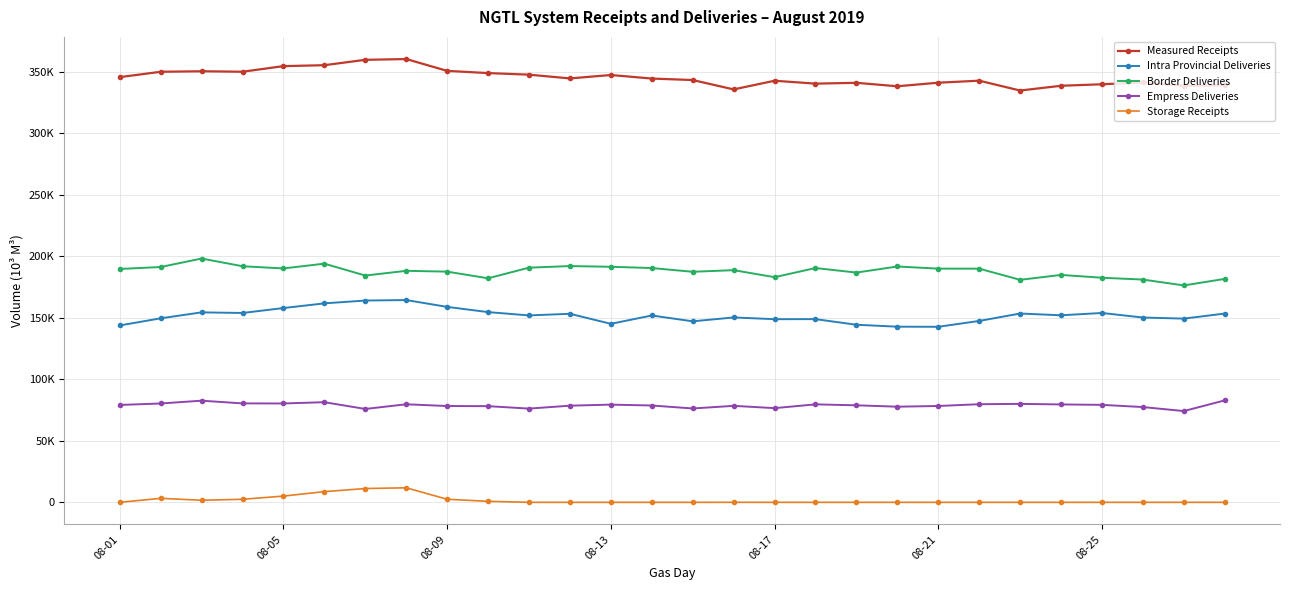

True or false: Intra Provincial Deliveries and Empress Deliveries cross at least once.

False